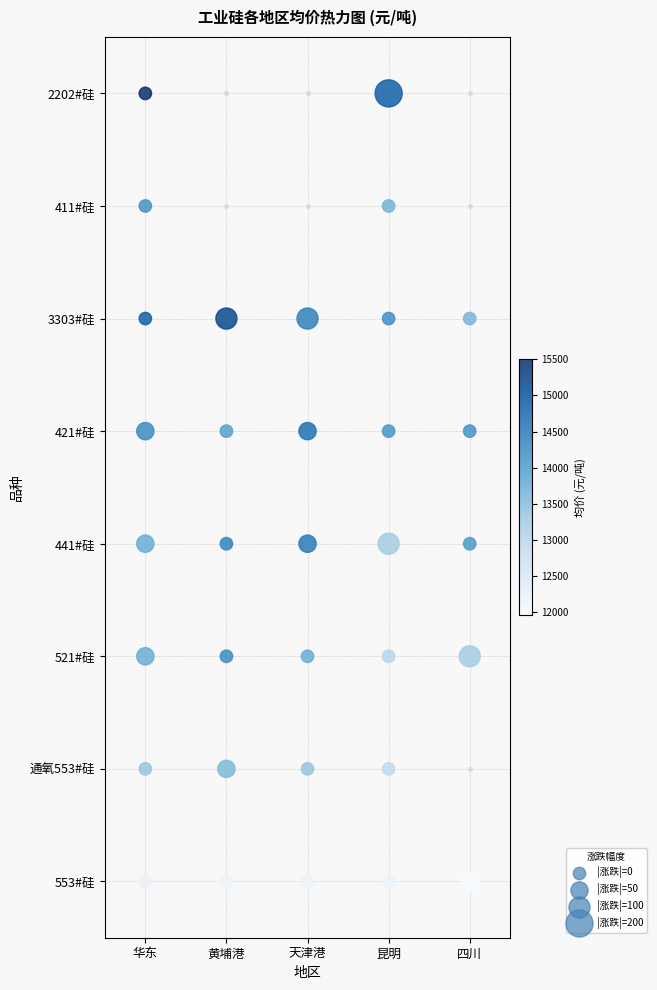

How many values are above zero?

28